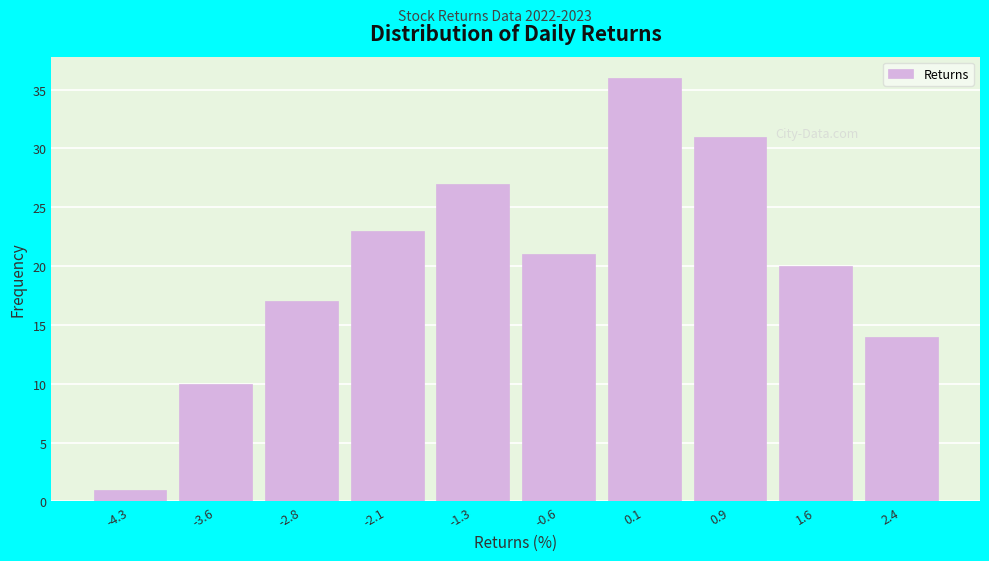

Reading left to right, list all the values displayed in this chart.

1	10	17	23	27	21	36	31	20	14